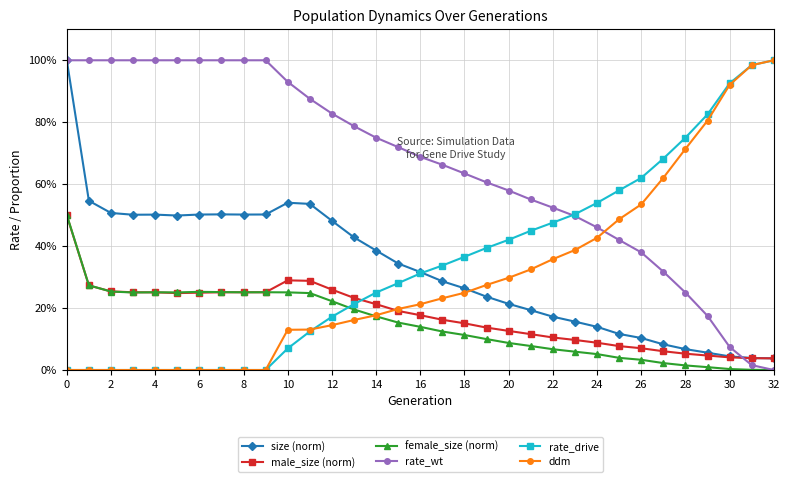

What are all the series names shown in the legend?

size (norm), male_size (norm), female_size (norm), rate_wt, rate_drive, ddm